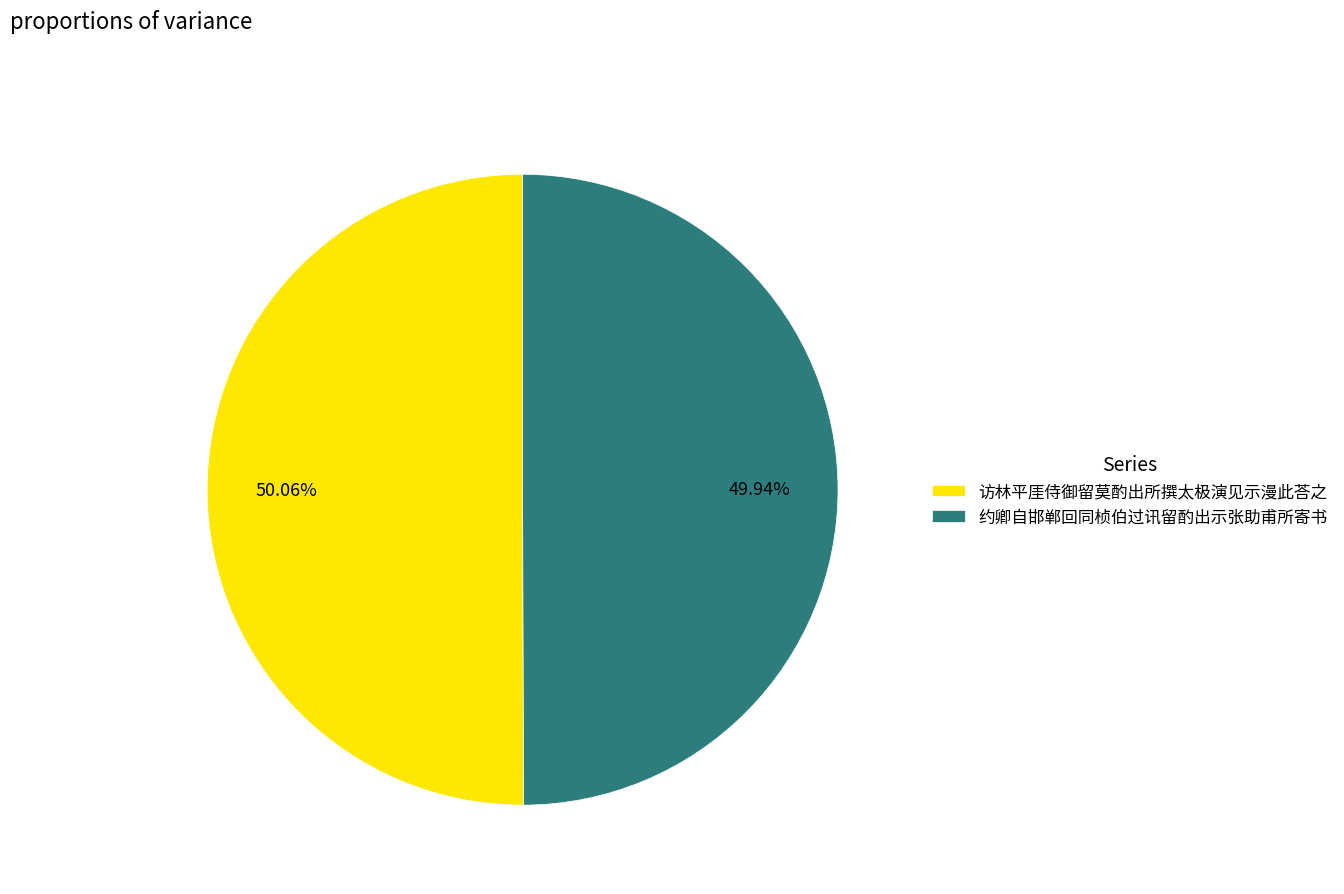

To the nearest percent, what percentage of the pie is 访林平厓侍御留莫酌出所撰太极演见示漫此荅之?

50%